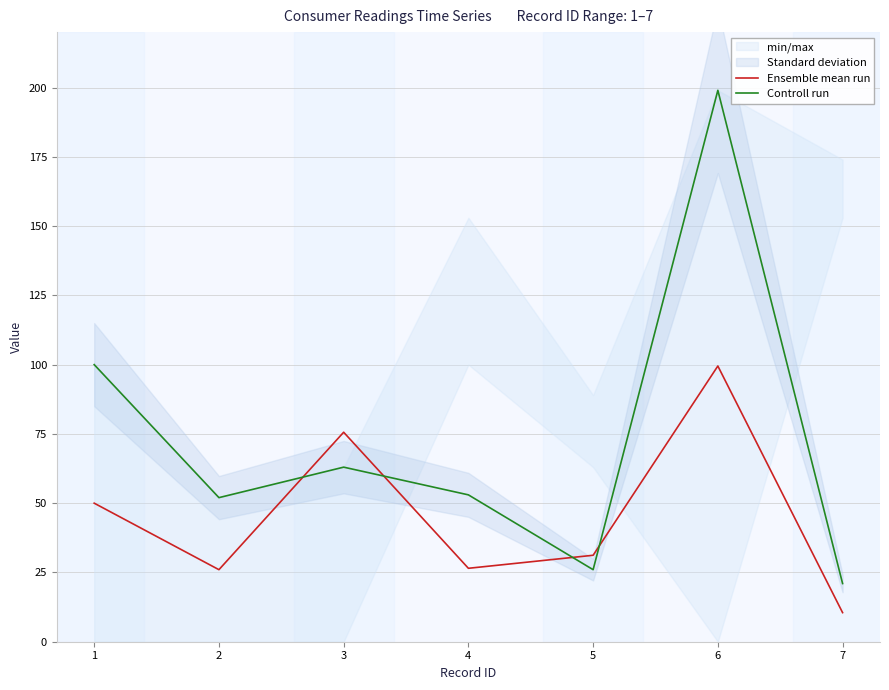

The value of Ensemble mean run at 1 is 6.8. True or false?

False